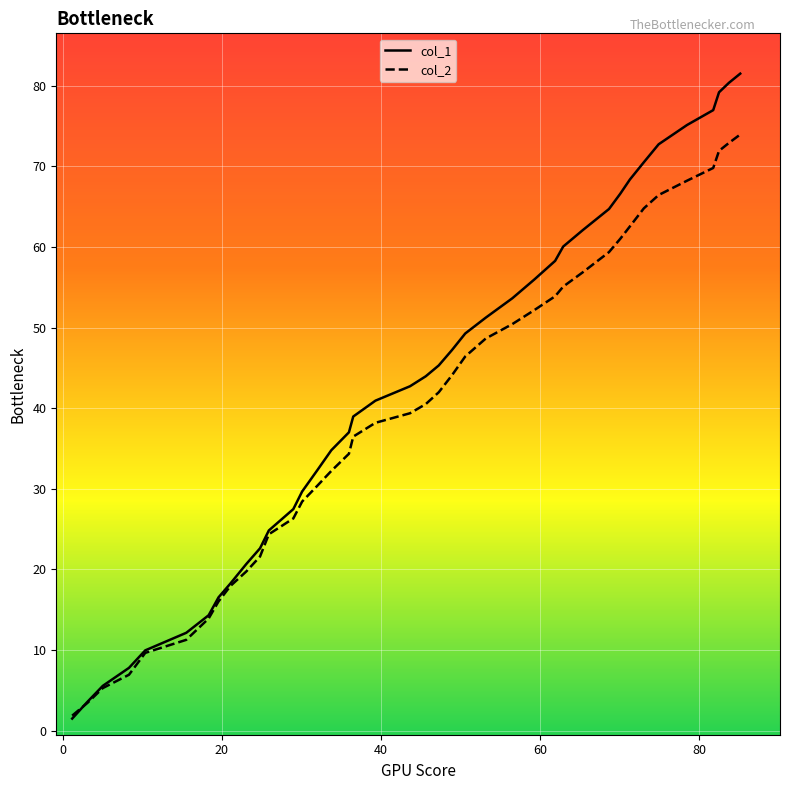

Rank the series by their maximum value, from highest to lowest.

col_1, col_2